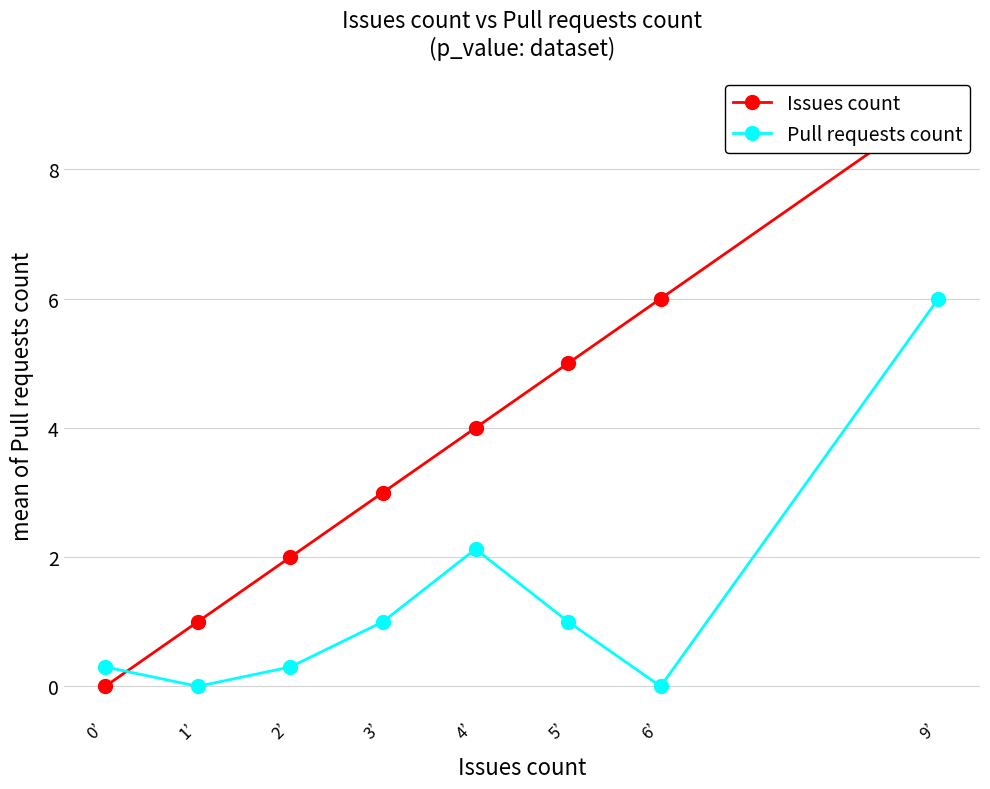

Between which two adjacent categories do Pull requests count and Issues count first intersect?

0’ and 1’